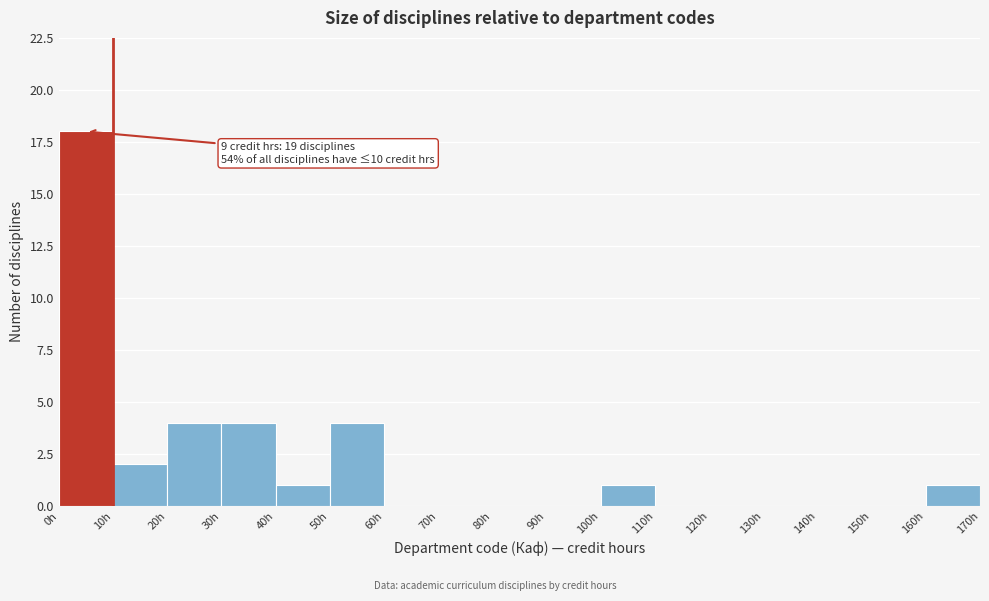

Which range on the x-axis has the tallest bar?

0 to 10